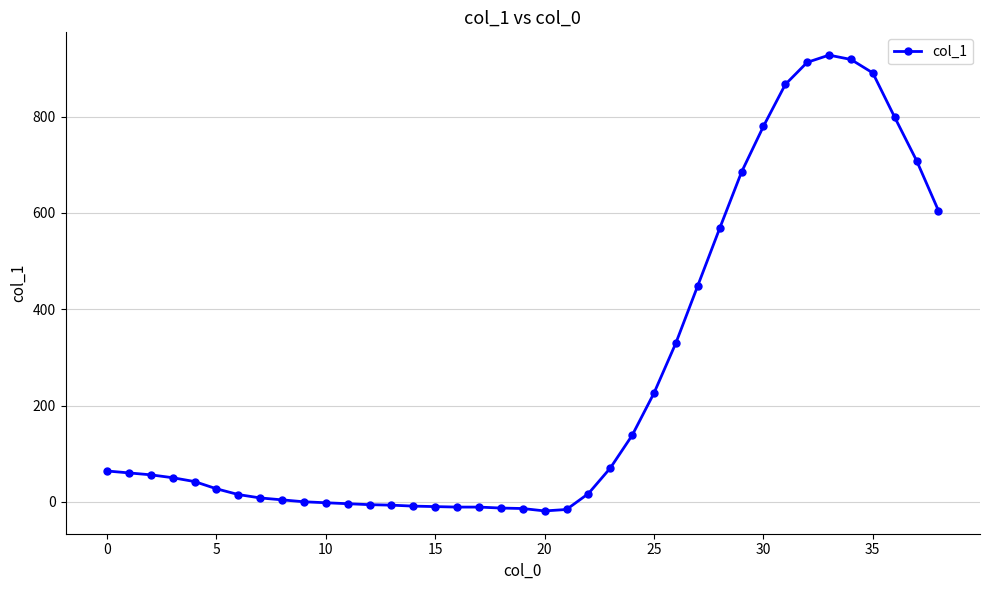

How many values are below 50?

19